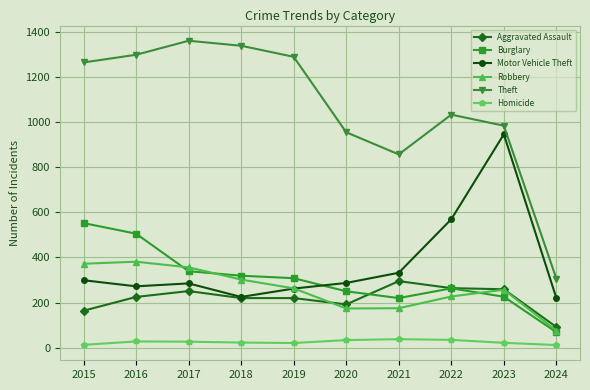

How many lines are shown in the chart?

6